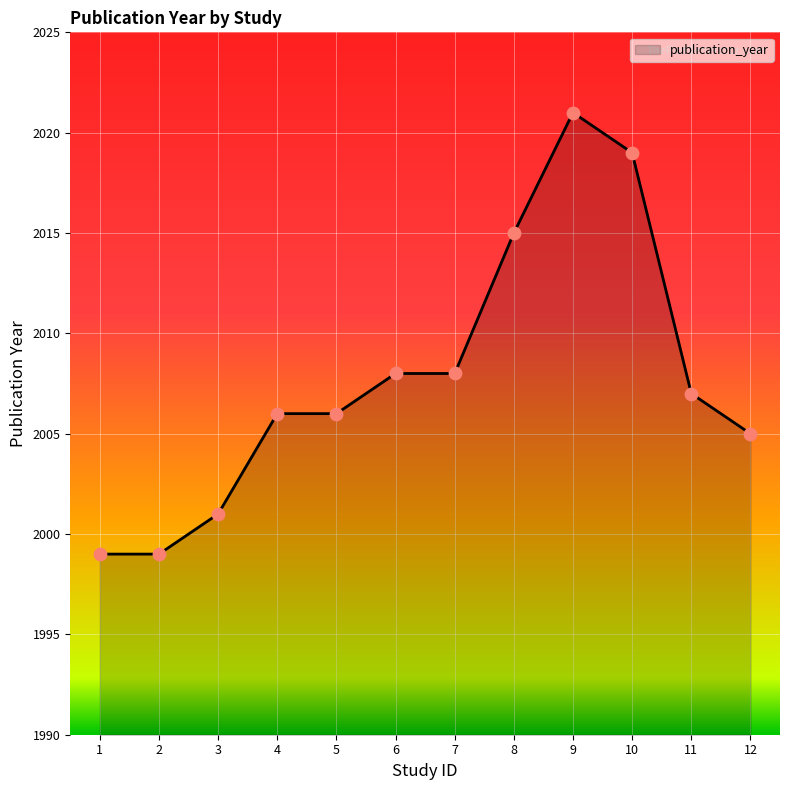

Which has a higher value, 8 or 9?

9